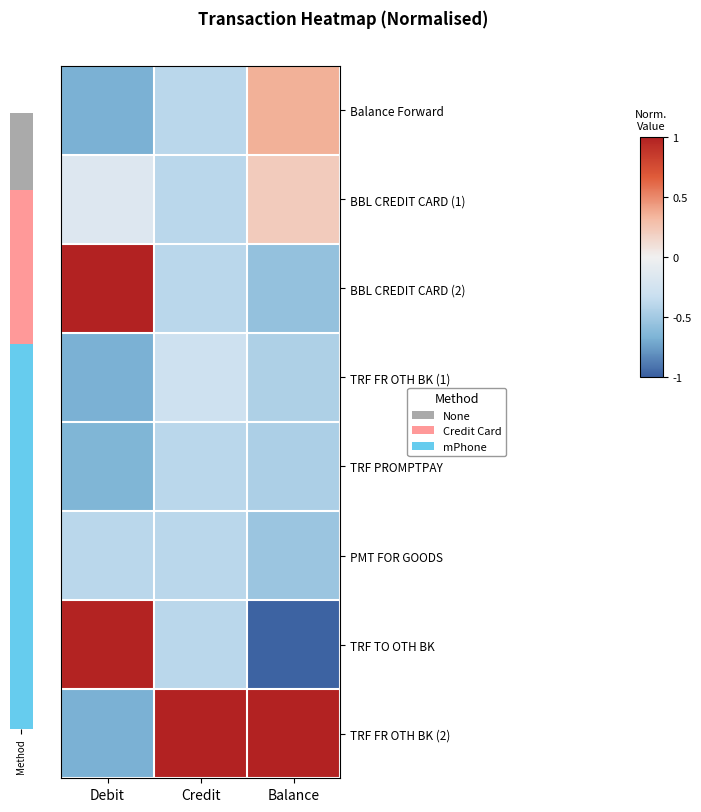

How many series are shown in this chart?

8